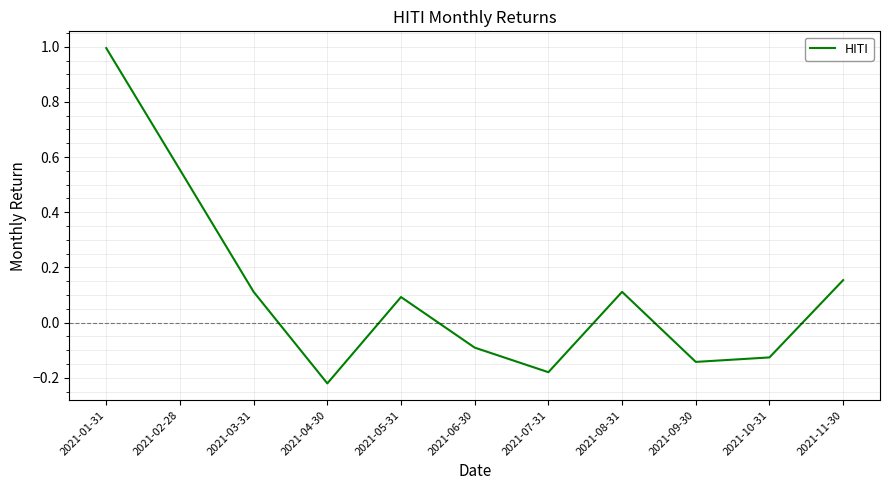

The value at 2021-05-31 is 0.1. True or false?

True